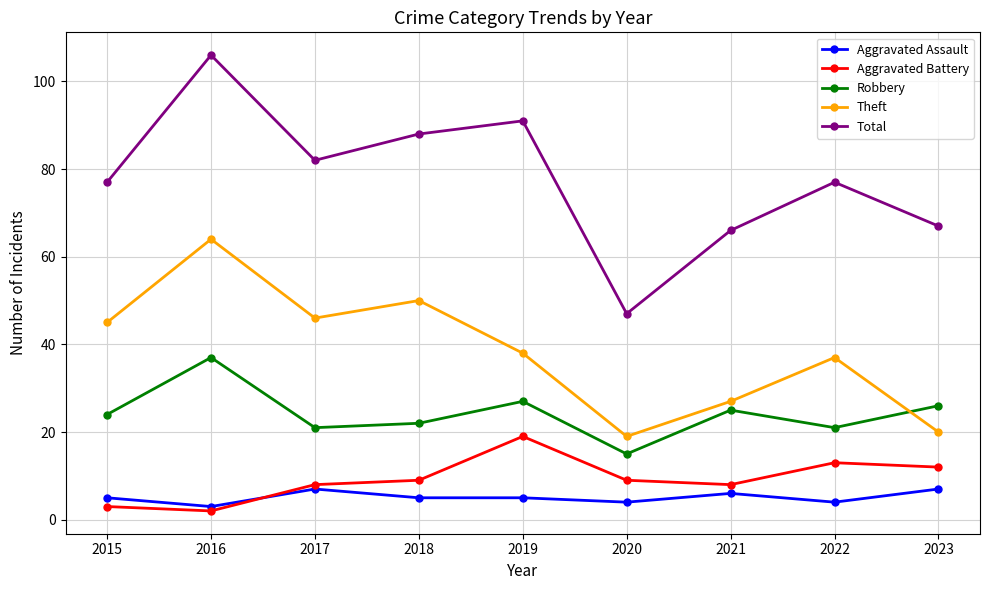

Between 2019 and 2022, which series saw the biggest shift?

Total